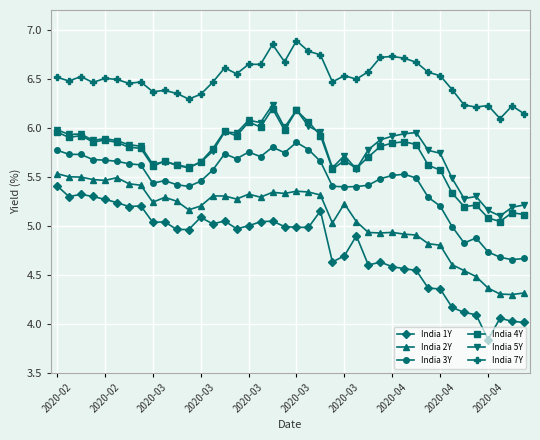

True or false: India 7Y has more than 2 points higher than both neighbors.

True